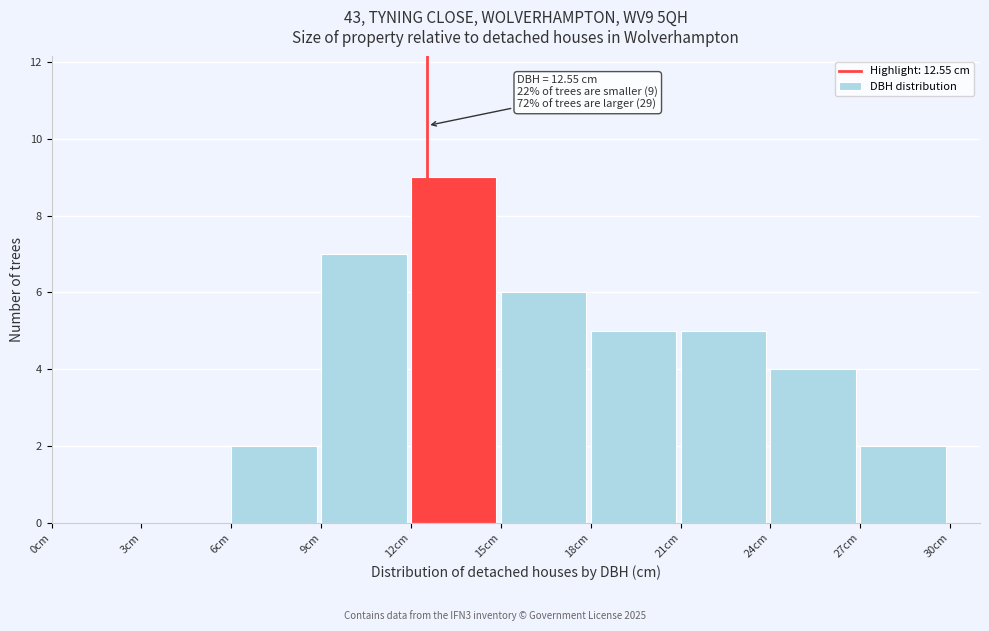

Over which range of the x-axis is the bar tallest?

12 to 15